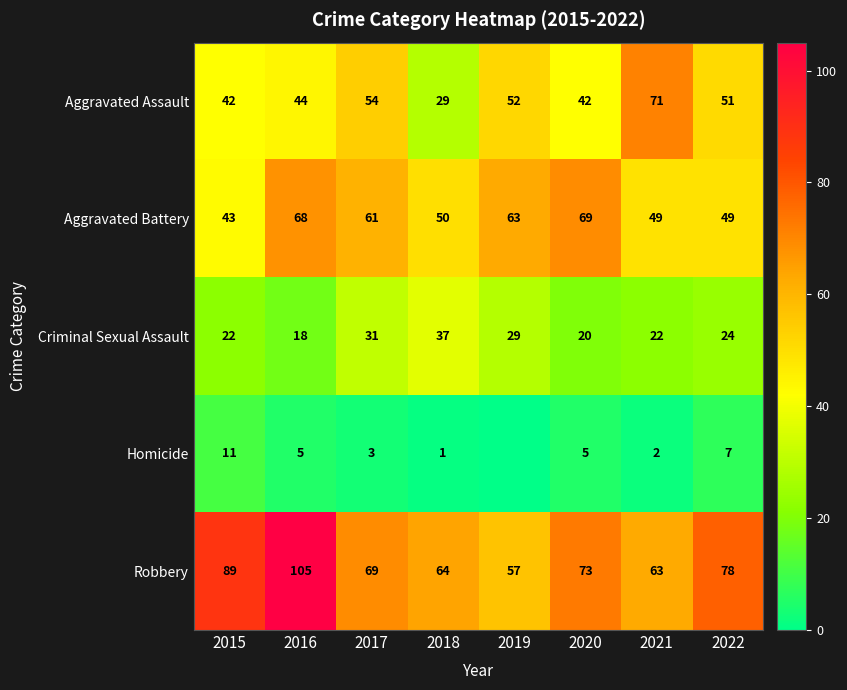

What is the total value across all series at 2019?

201